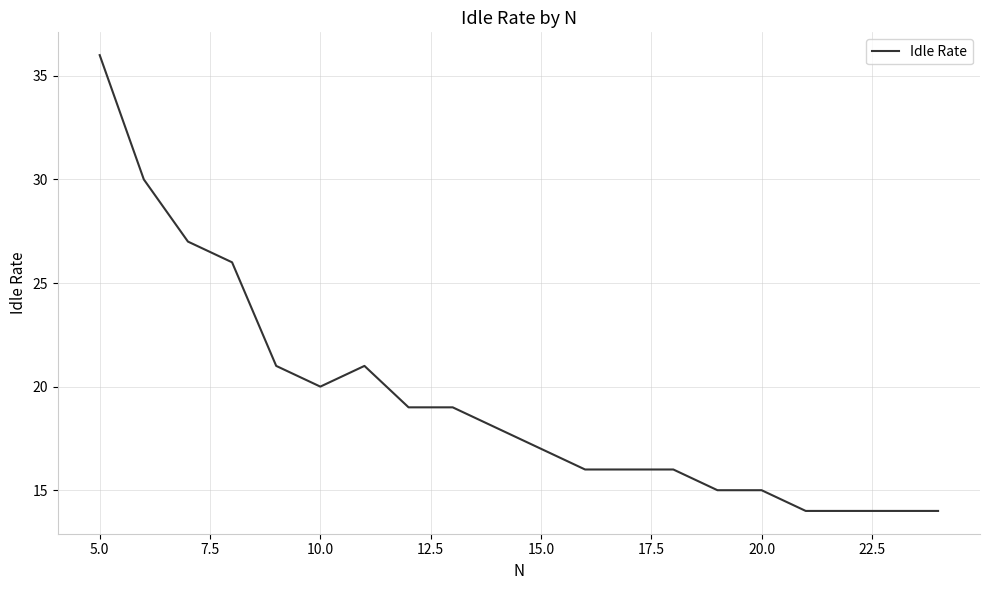

What is the smallest value displayed?

14